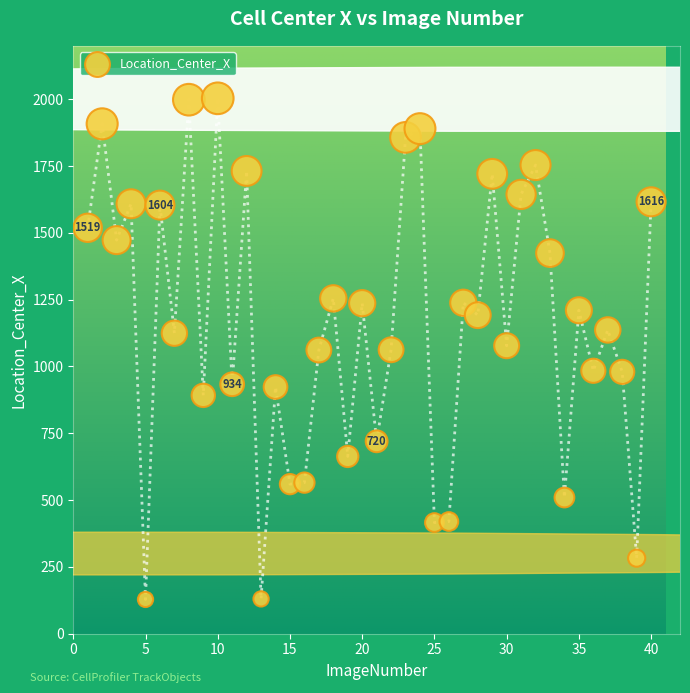

What is the range of X values (max minus min)?

39.0